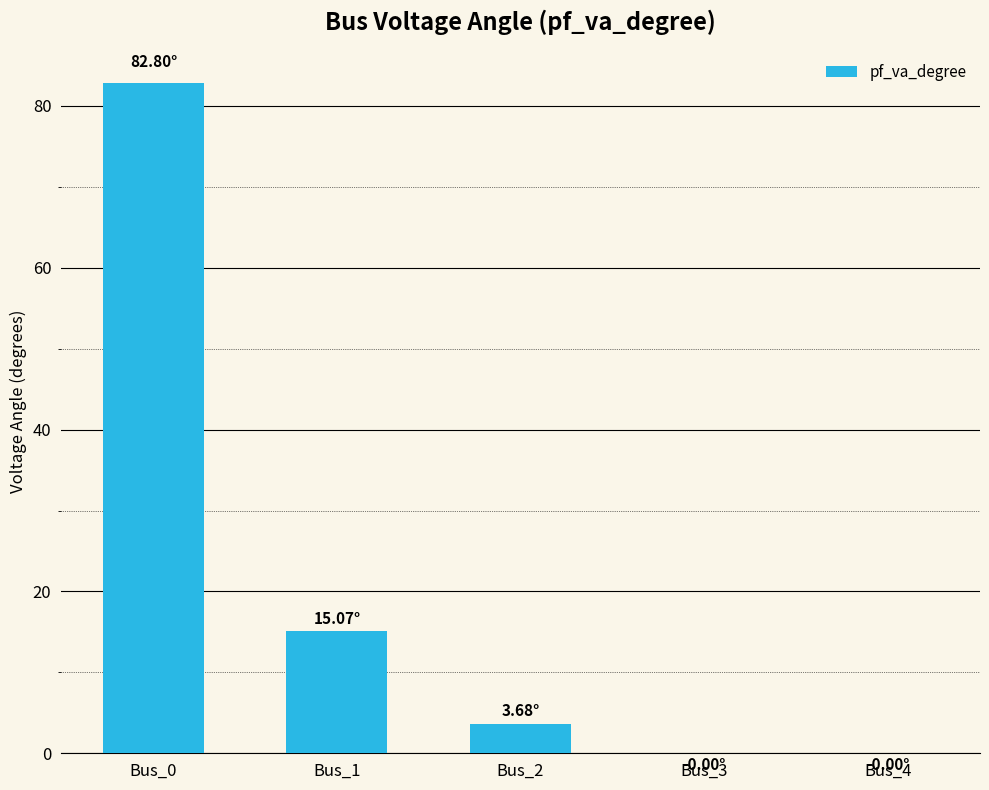

What is the change in value from Bus_0 to Bus_2?

-79.1